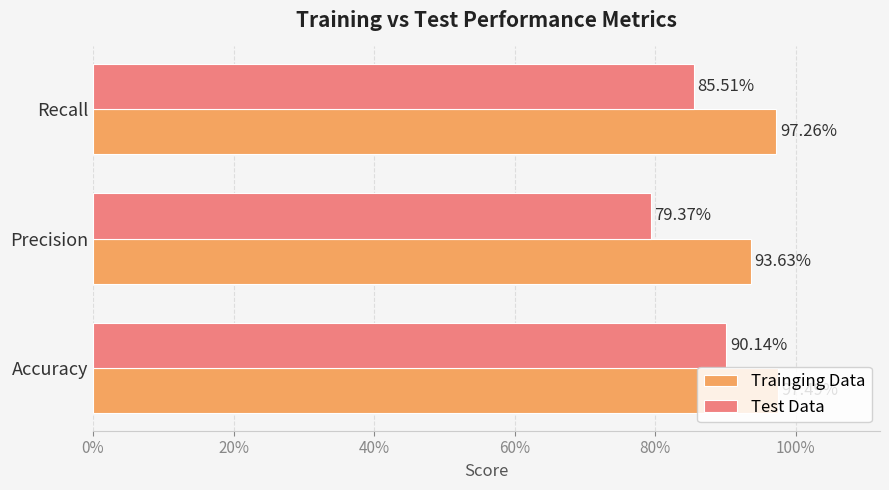

What are all the series names shown in the legend?

Trainging Data, Test Data